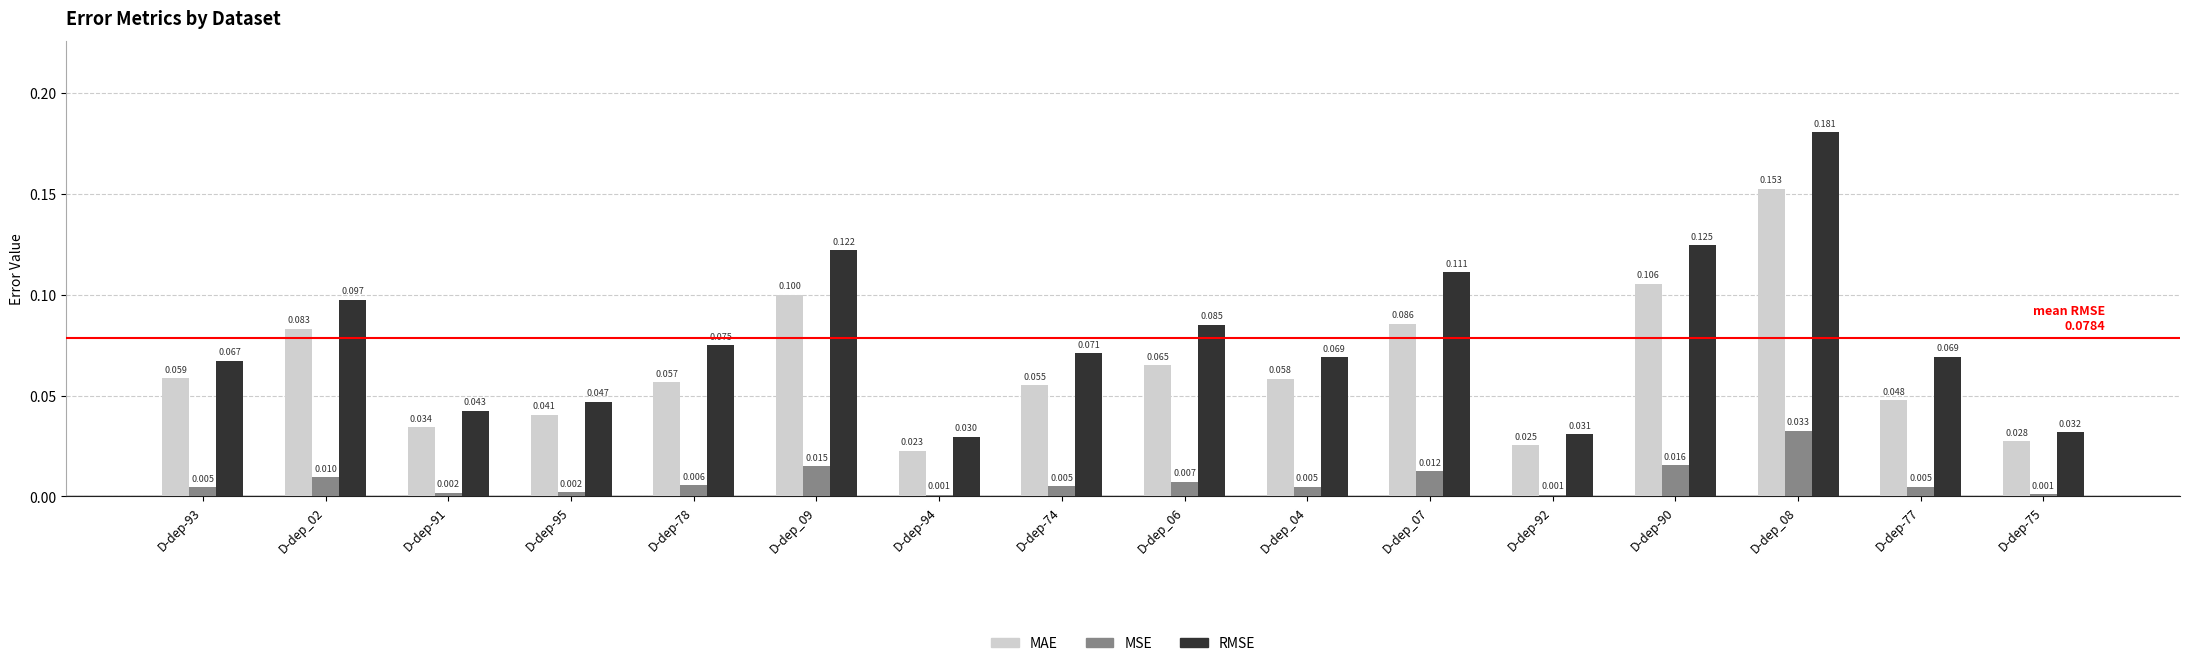

At D-dep-92, list the series in order from largest to smallest.

RMSE, MAE, MSE